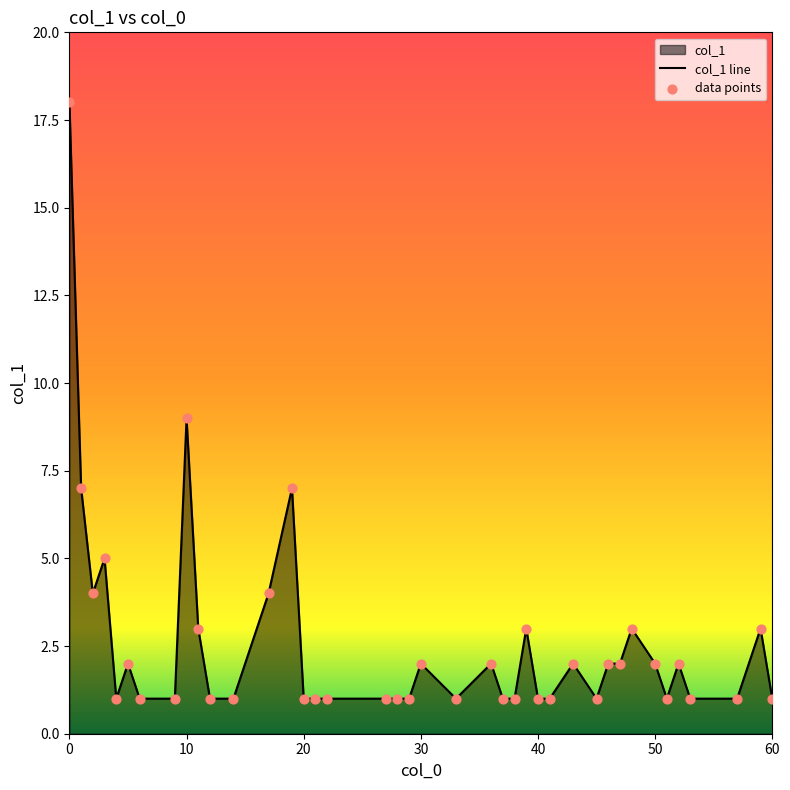

Which series reaches the maximum Y coordinate?

col_1 line